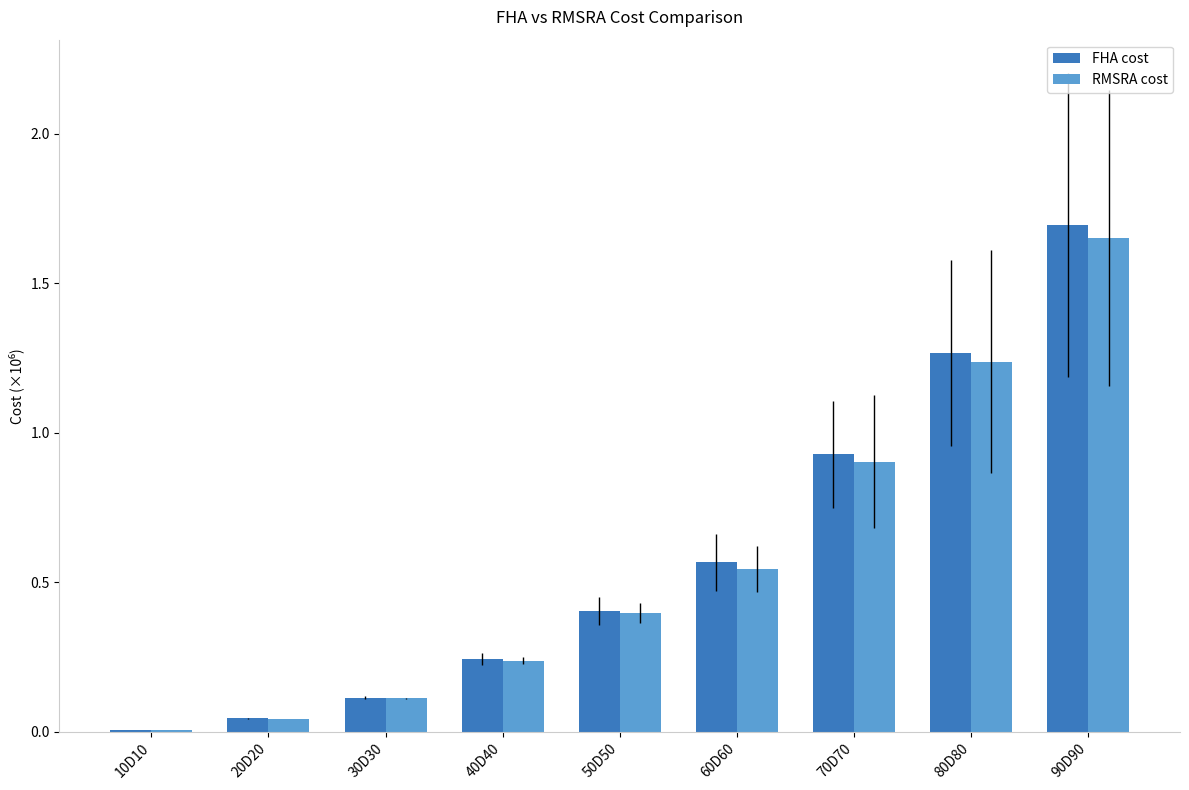

Which category has the highest value in the RMSRA cost series?

90D90